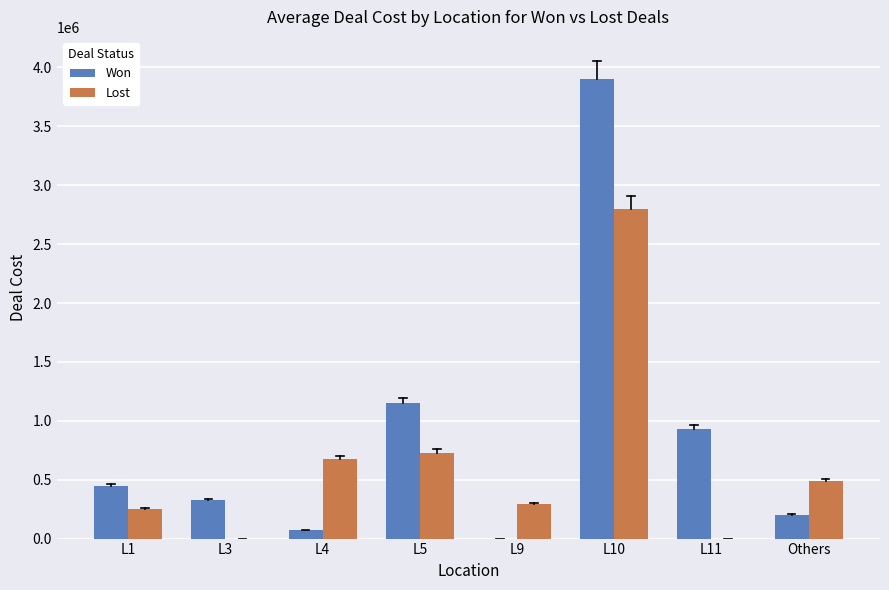

True or false: Won has a value of 779314.0 at L1.

False